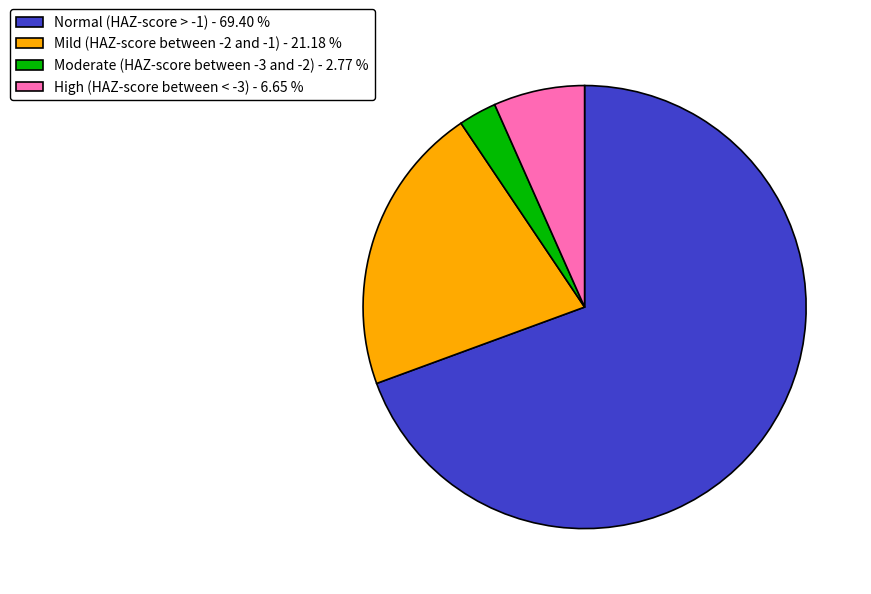

How many segments does this pie chart have?

4